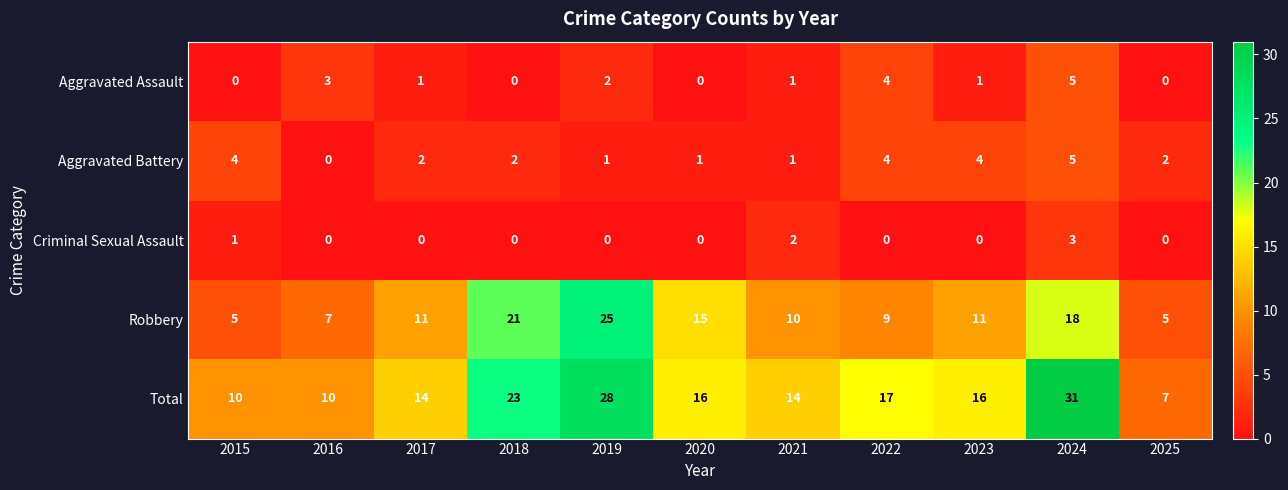

Count the number of data series in this chart.

5